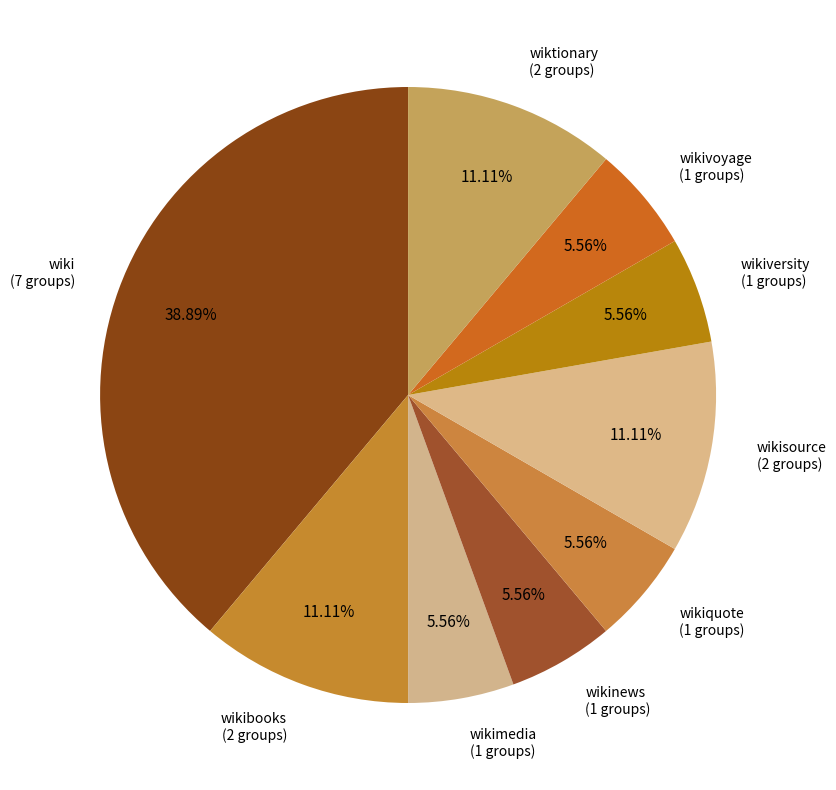

Count the number of slices in the pie.

9